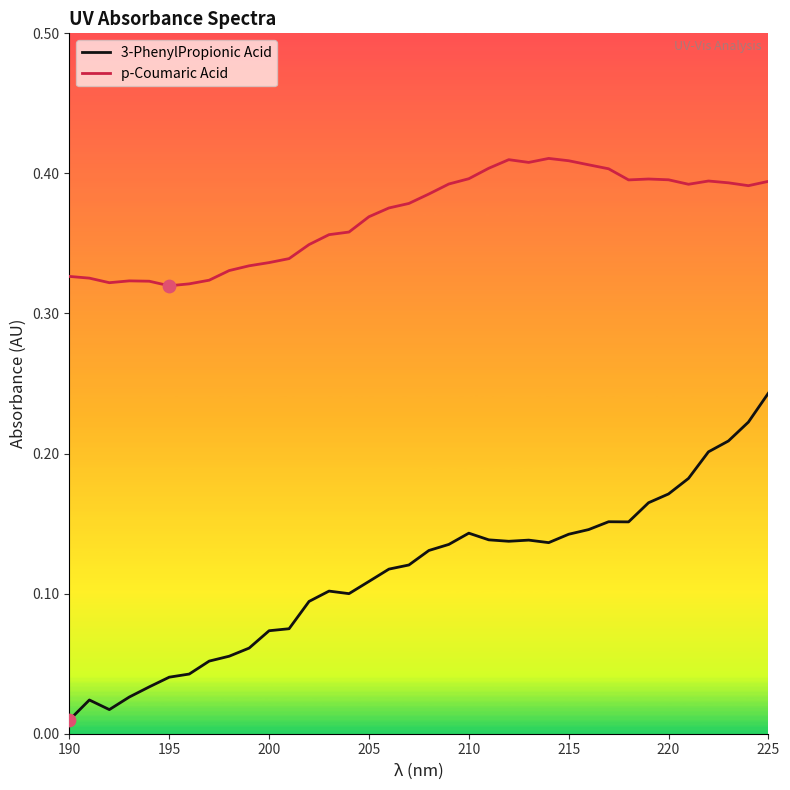

At how many categories does at least one series exceed 0?

36